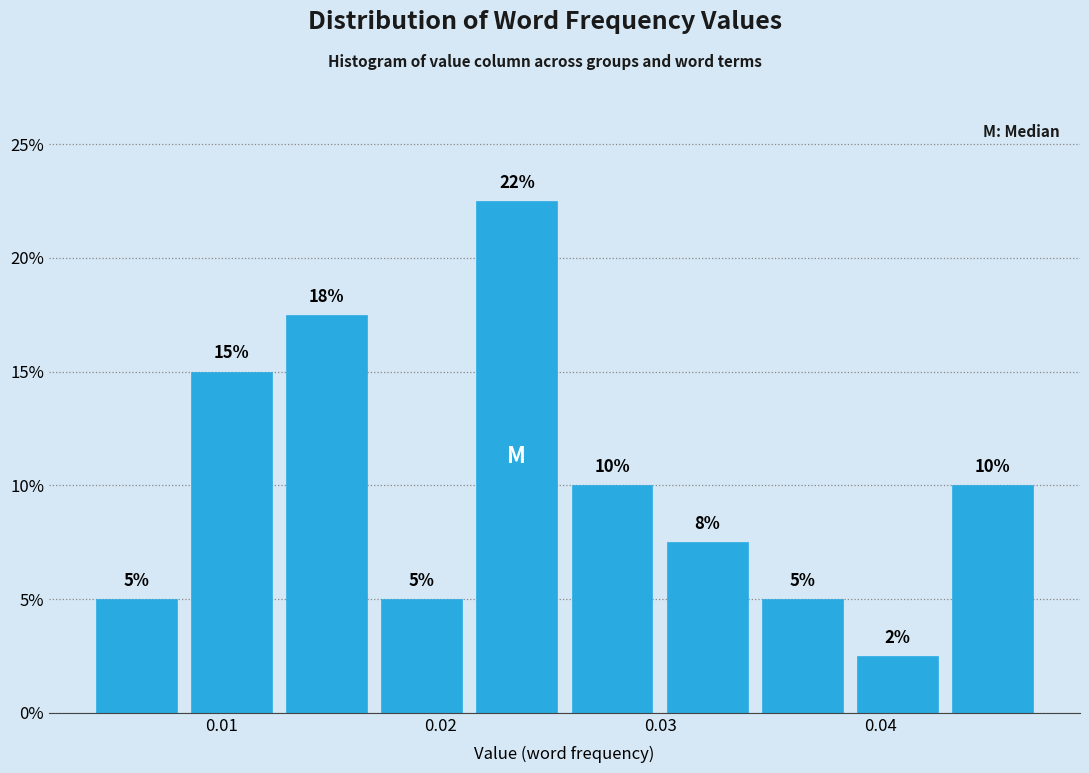

Which range on the x-axis has the tallest bar?

0.021 to 0.026